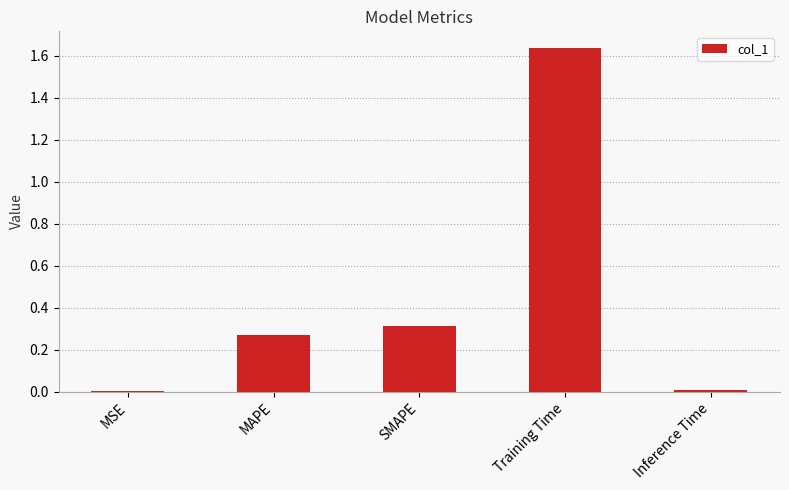

Between Inference Time and MAPE, which is larger?

MAPE